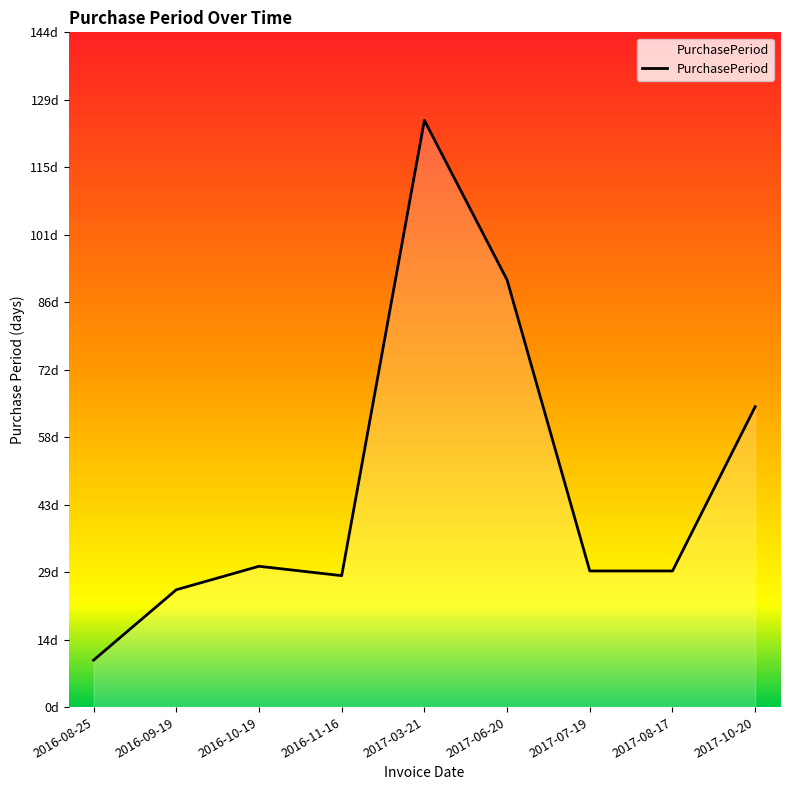

Reading right to left, transcribe all the data shown in this chart.

2017-10-20=64	2017-08-17=29	2017-07-19=29	2017-06-20=91	2017-03-21=125	2016-11-16=28	2016-10-19=30	2016-09-19=25	2016-08-25=10